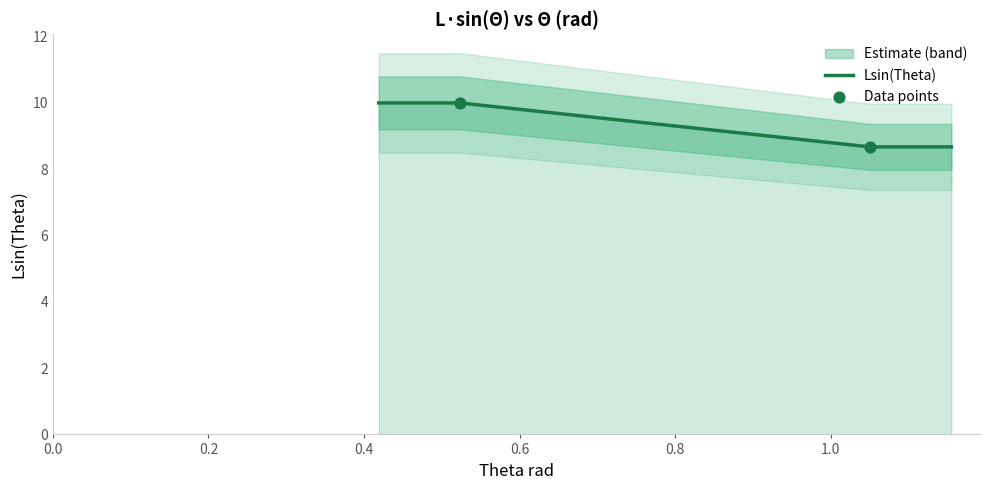

What is the ratio of the value at 0.5235987666666666 to the value at 1.0501064153703703?

1.2